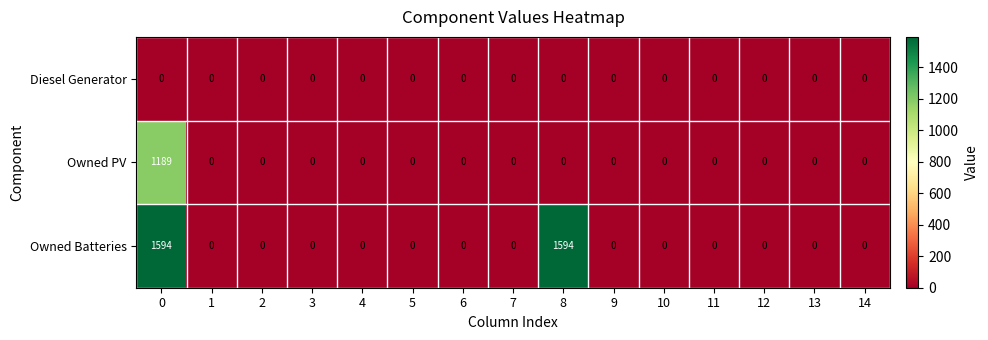

Rank the series by their maximum value, from lowest to highest.

Diesel Generator, Owned PV, Owned Batteries